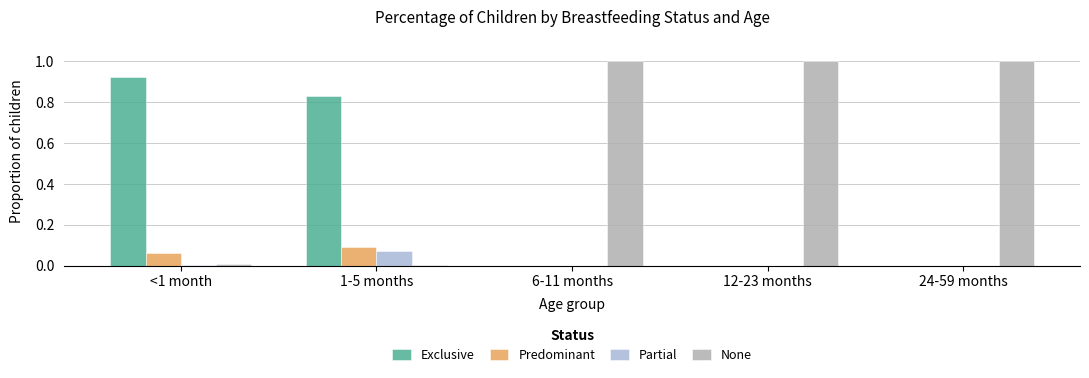

The value of Exclusive at 12-23 months is -0.4. True or false?

False